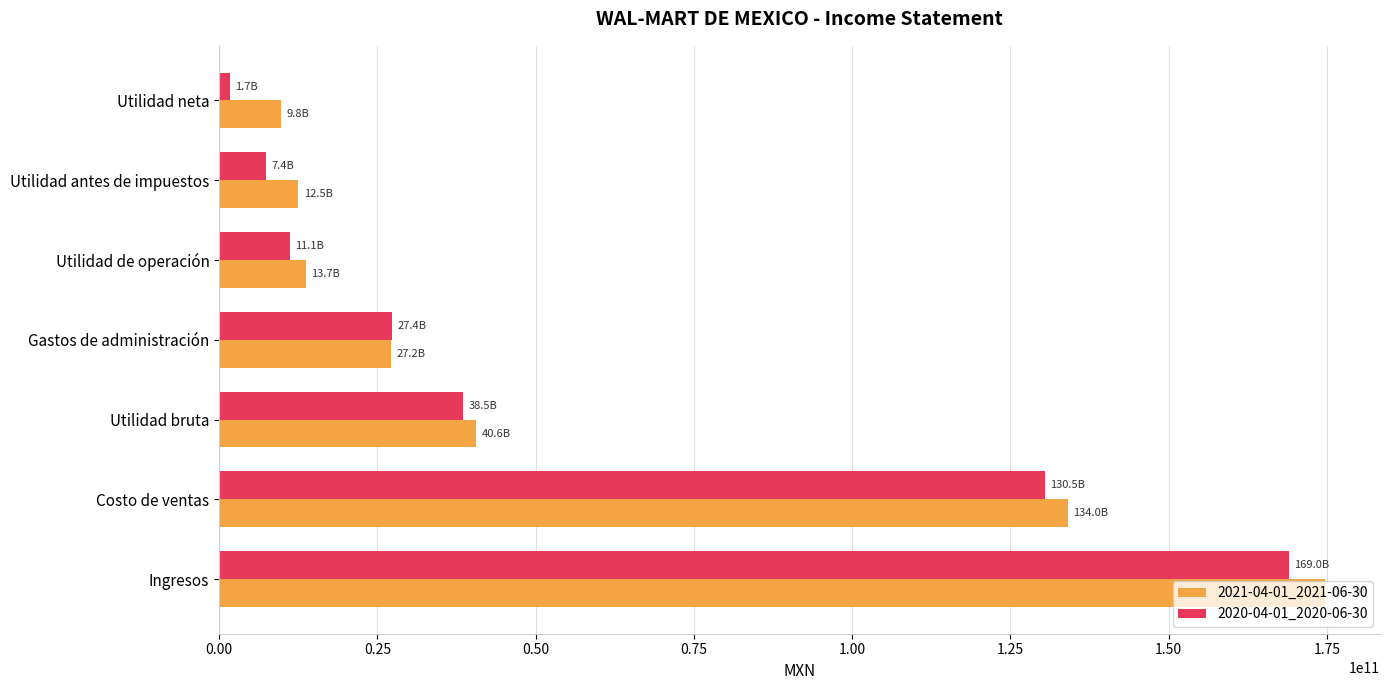

What is the total value across all series at Costo de ventas?

264537846000